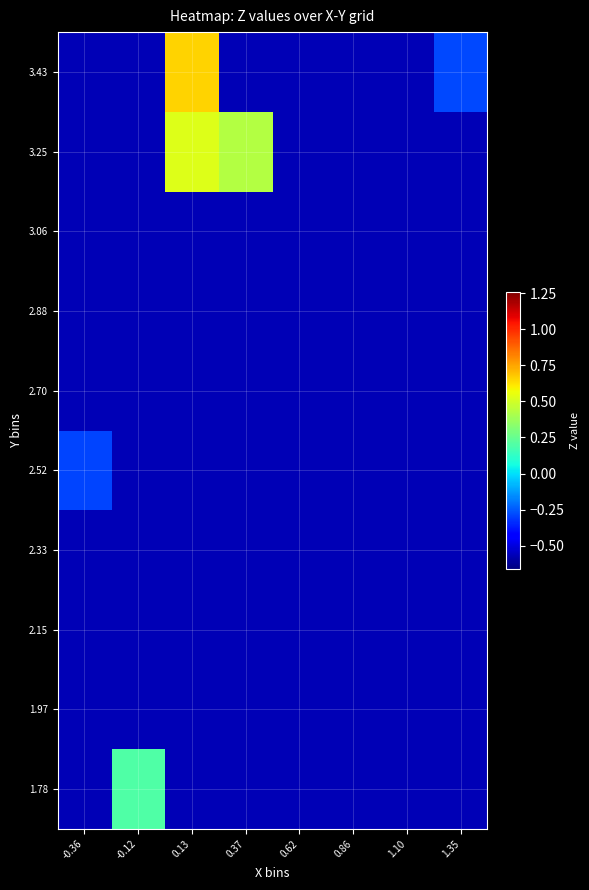

How many series are shown in this chart?

10